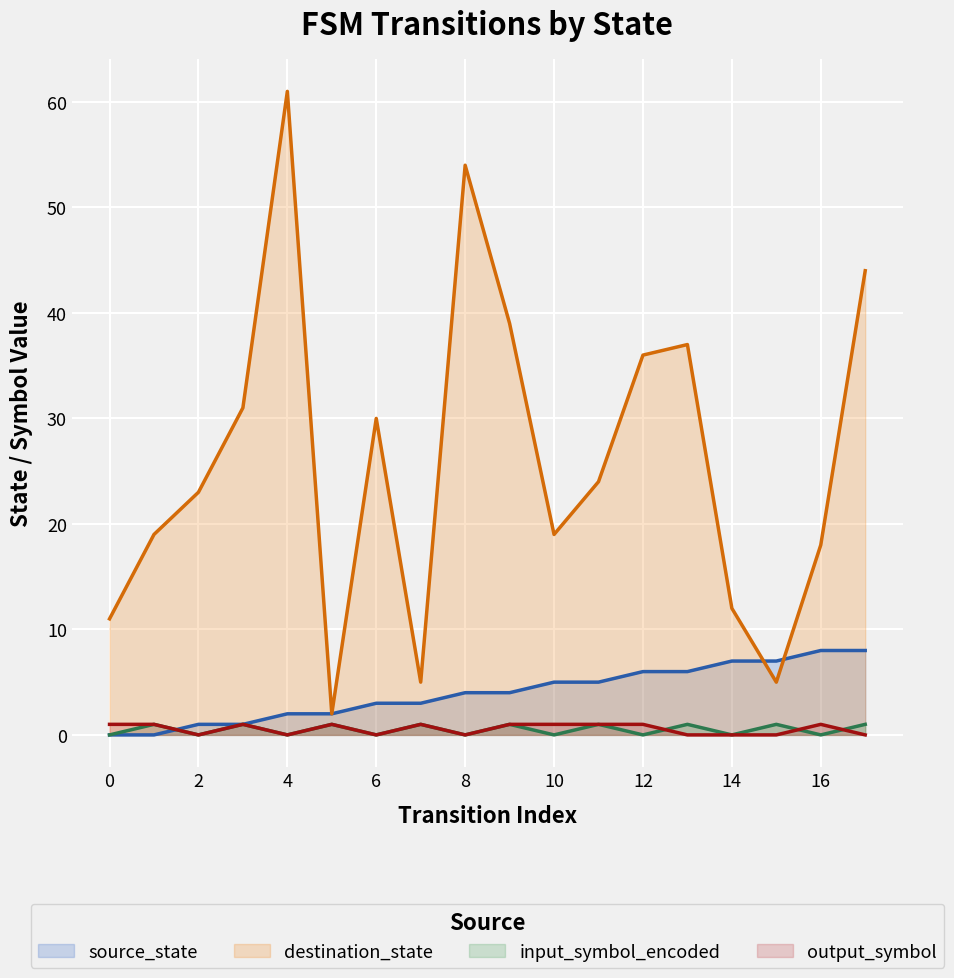

Which series has the largest range (max minus min)?

destination_state